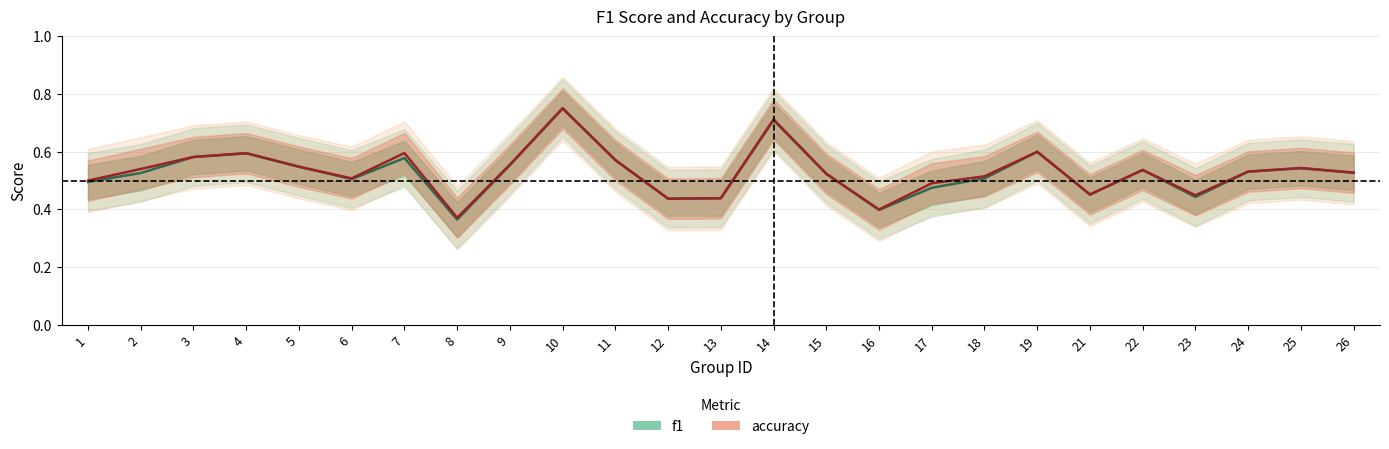

The accuracy series shows 0.2 at 8. True or false?

False